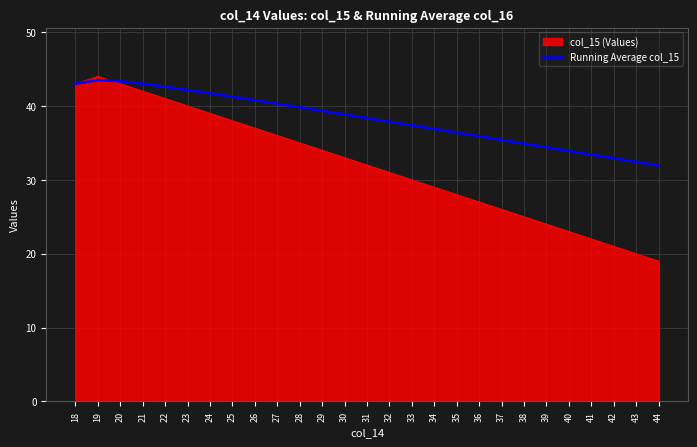

List the series in order of their overall mean, lowest first.

col_15 (Values), Running Average col_15